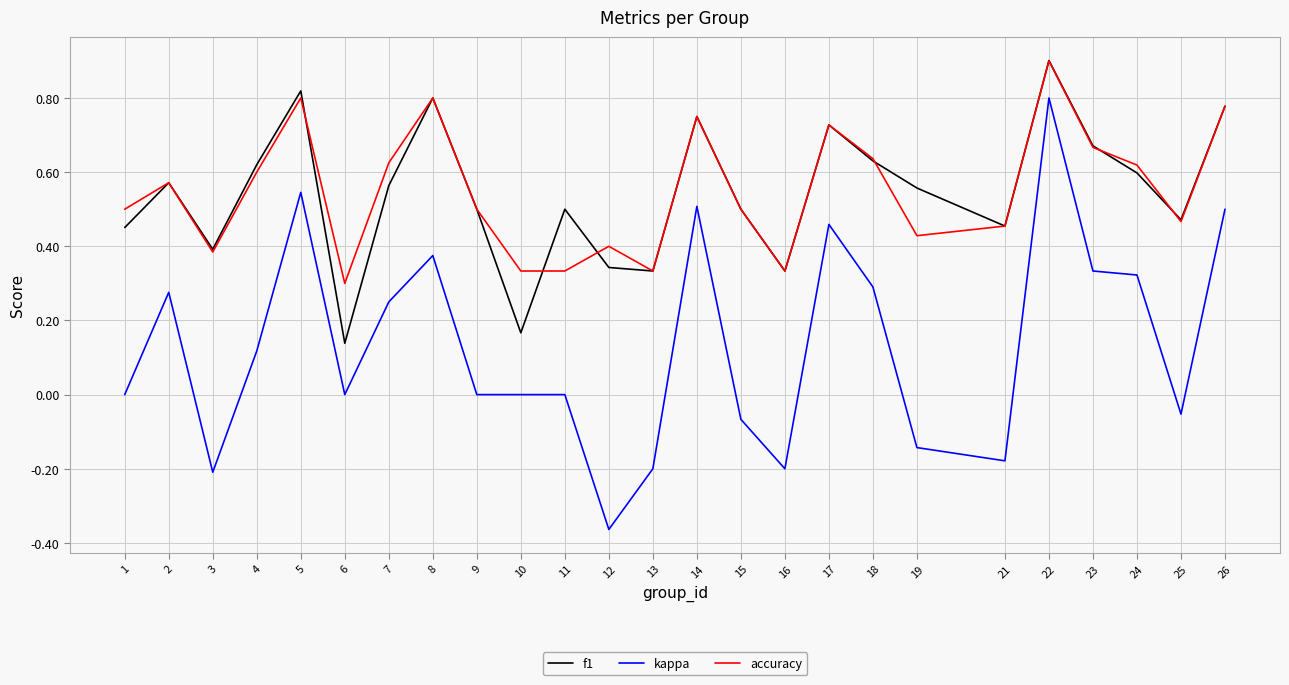

True or false: accuracy and kappa cross at least once.

False